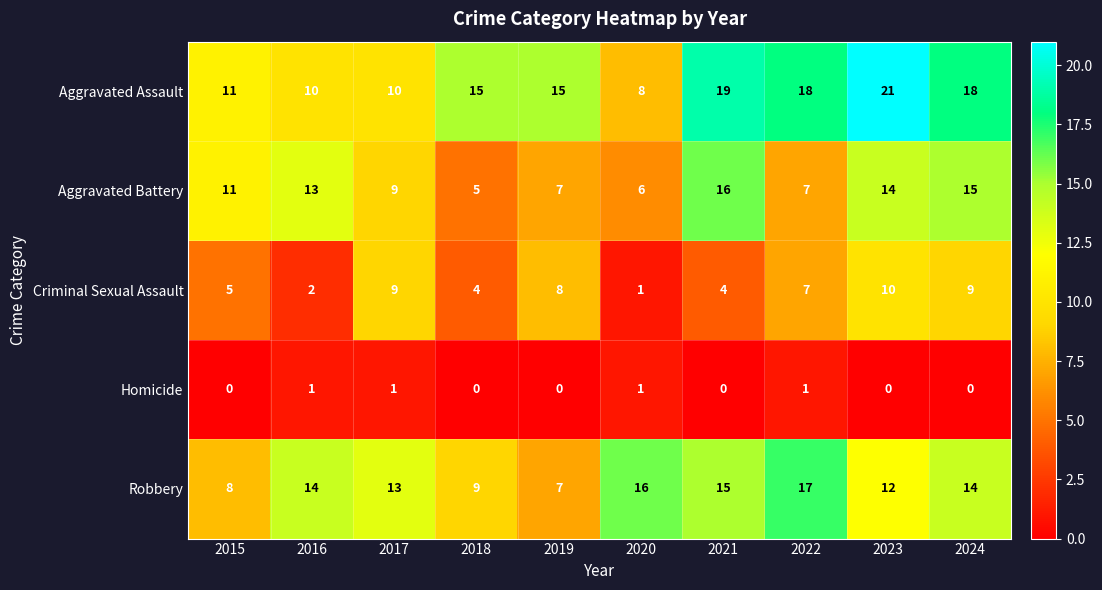

What is the total value across all series at 2023?

57